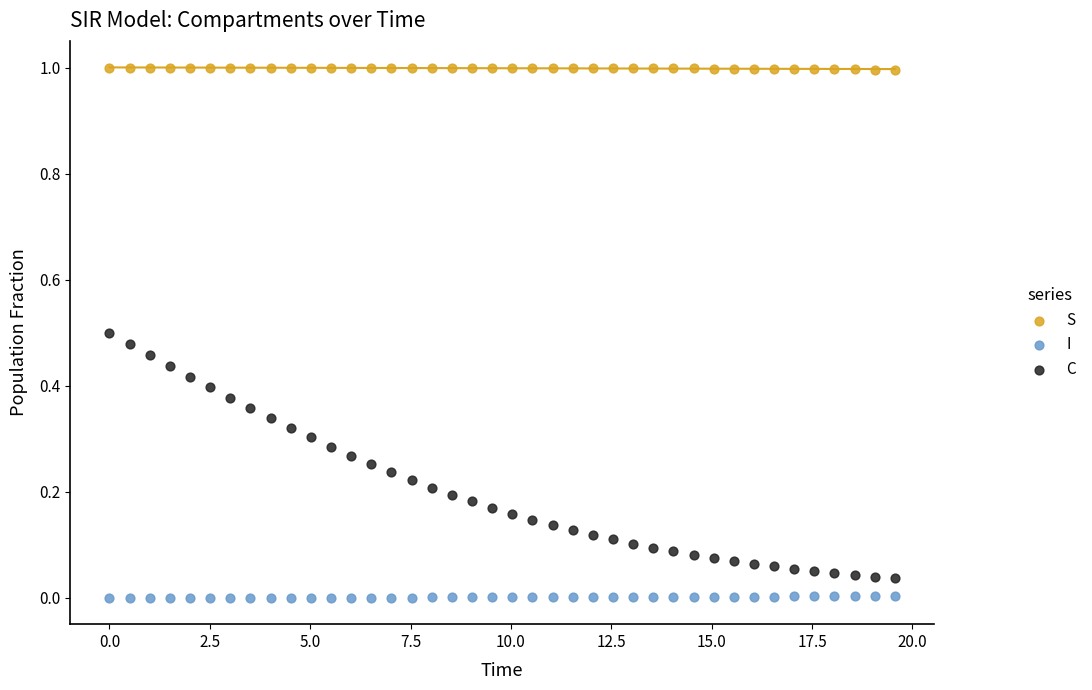

Which series has the widest spread of Y values?

C